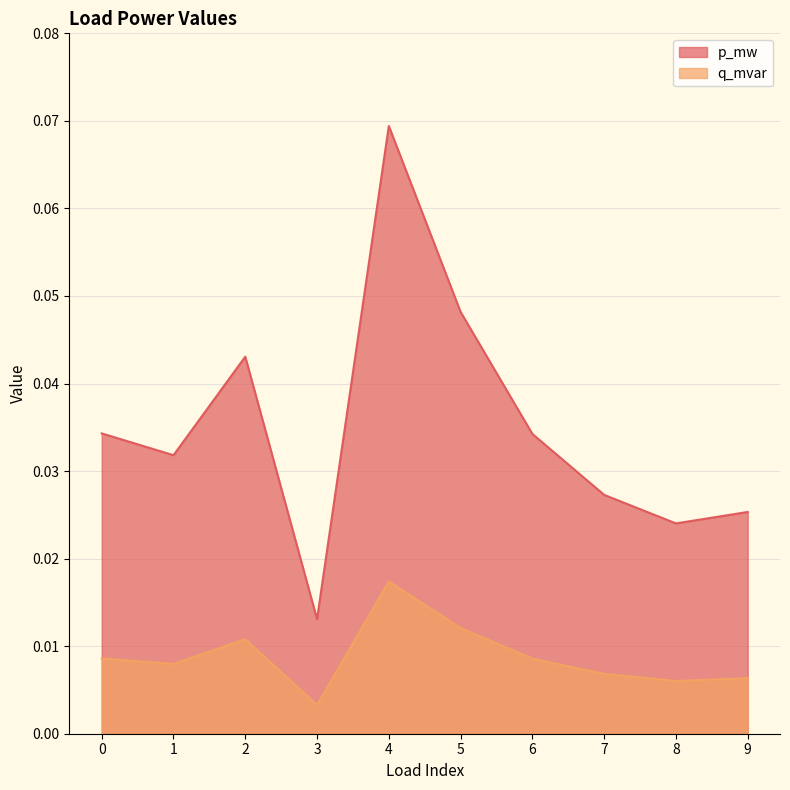

Which series has the largest range (max minus min)?

p_mw